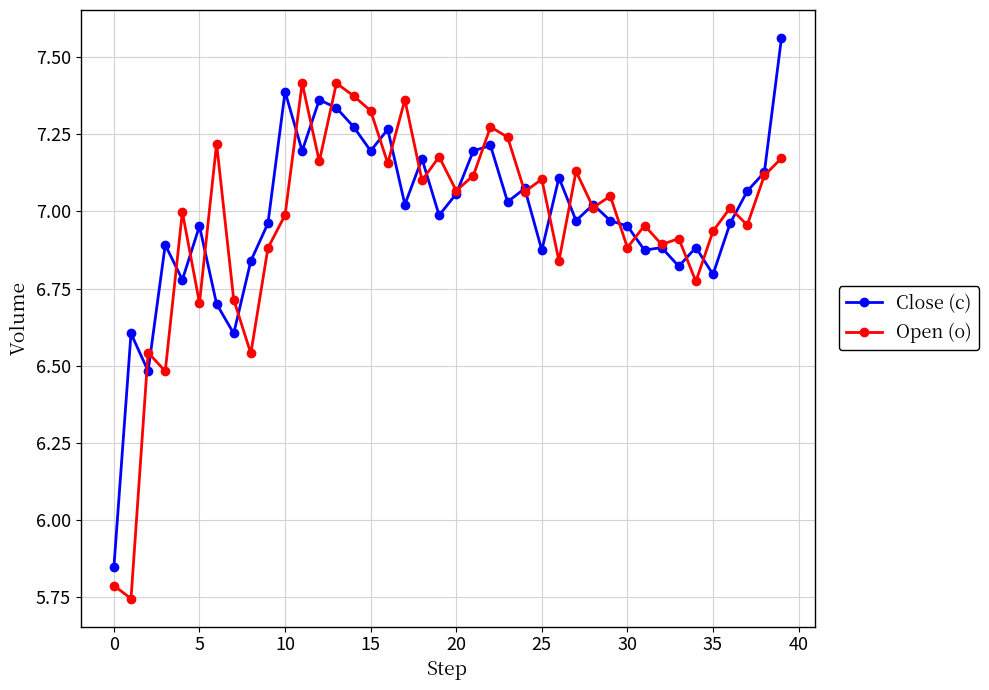

At how many categories does at least one series exceed 5?

40